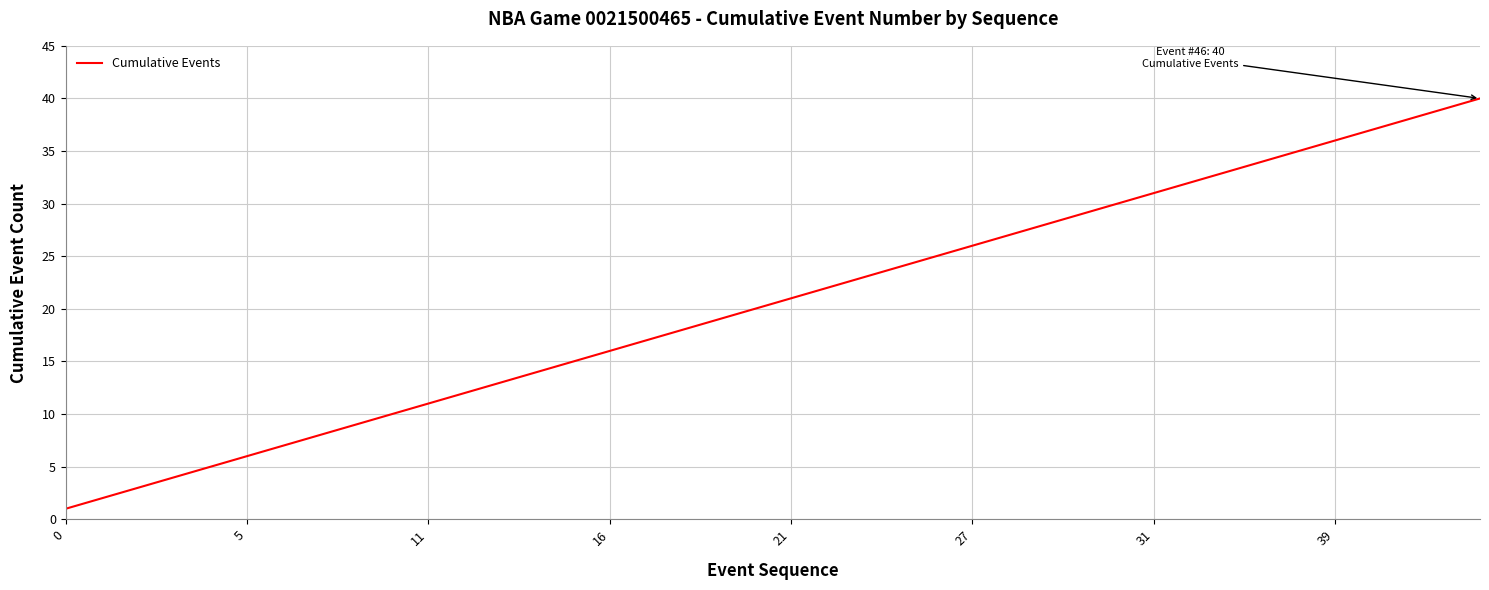

What is the difference between the maximum and minimum values?

39